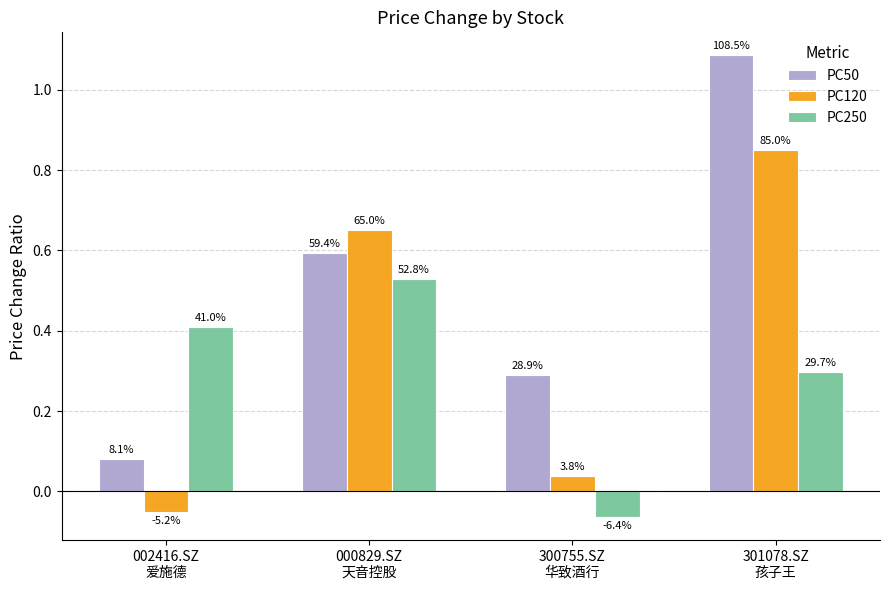

What is the minimum value for PC120?

-0.1